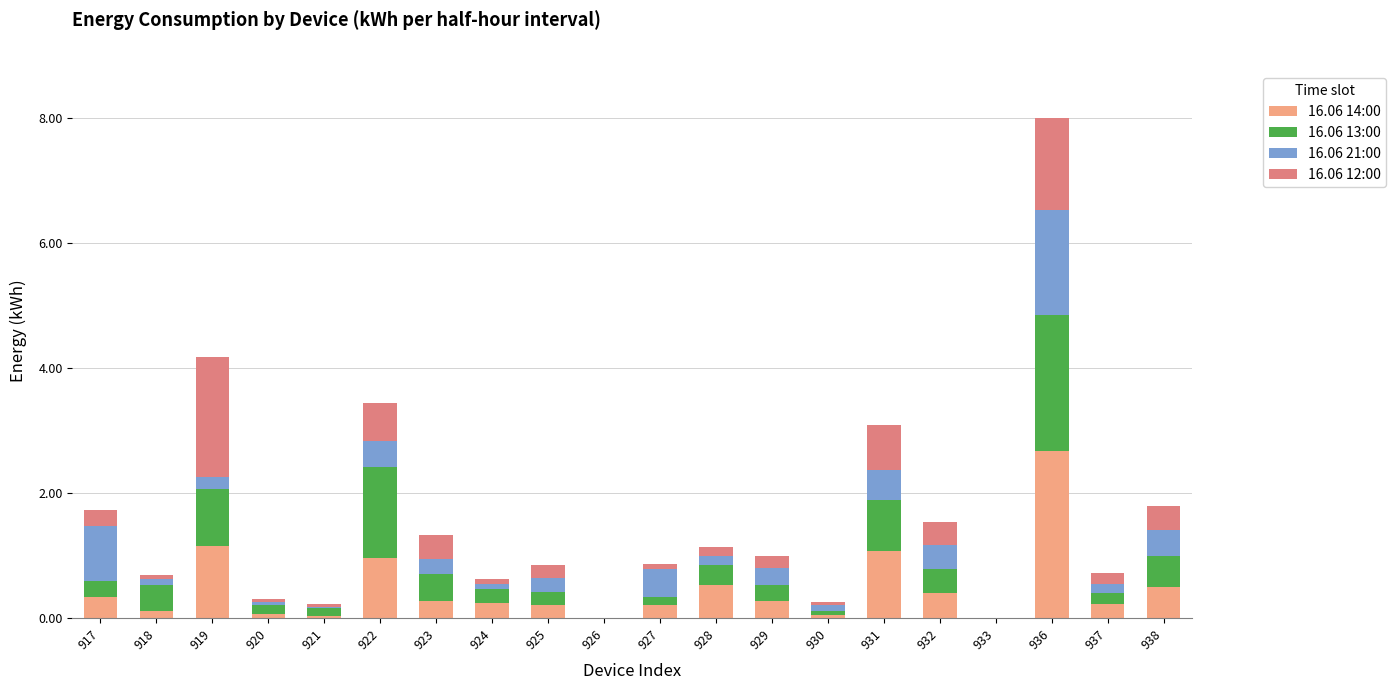

The 16.06 14:00 series shows 0.3 at 923. True or false?

True